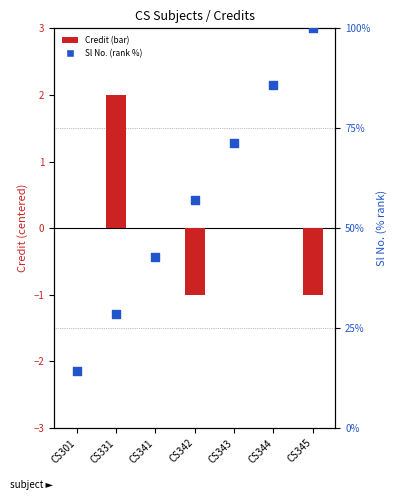

What is the total value across all series at CS344?

85.7